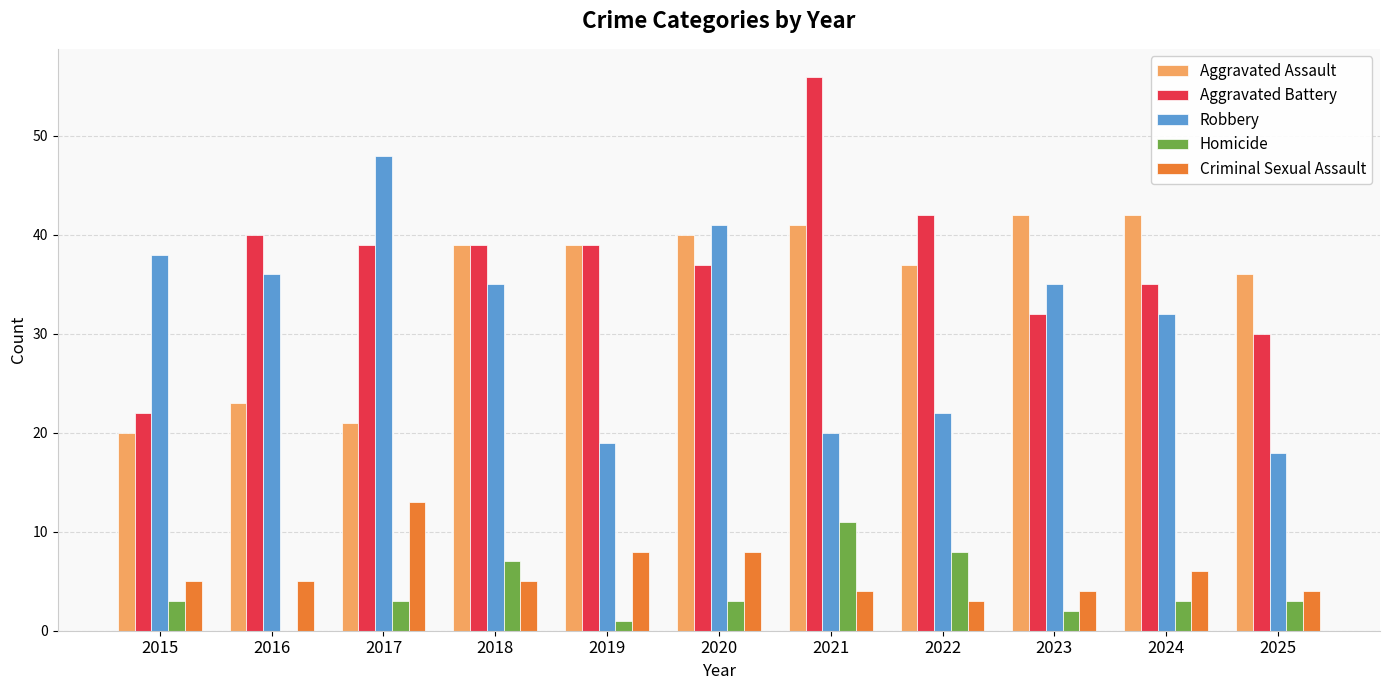

Reading left to right, list all the values displayed in this chart.

Aggravated Assault: 2015=20	2016=23	2017=21	2018=39	2019=39	2020=40	2021=41	2022=37	2023=42	2024=42	2025=36
Aggravated Battery: 2015=22	2016=40	2017=39	2018=39	2019=39	2020=37	2021=56	2022=42	2023=32	2024=35	2025=30
Robbery: 2015=38	2016=36	2017=48	2018=35	2019=19	2020=41	2021=20	2022=22	2023=35	2024=32	2025=18
Homicide: 2015=3	2016=0	2017=3	2018=7	2019=1	2020=3	2021=11	2022=8	2023=2	2024=3	2025=3
Criminal Sexual Assault: 2015=5	2016=5	2017=13	2018=5	2019=8	2020=8	2021=4	2022=3	2023=4	2024=6	2025=4